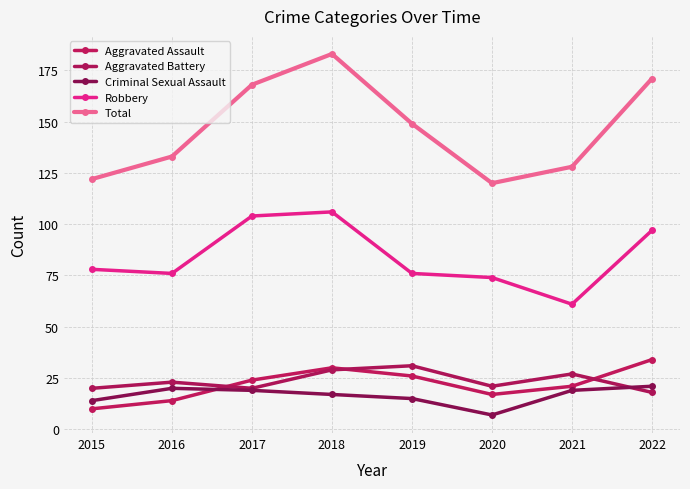

How many categories are shown in the chart?

8